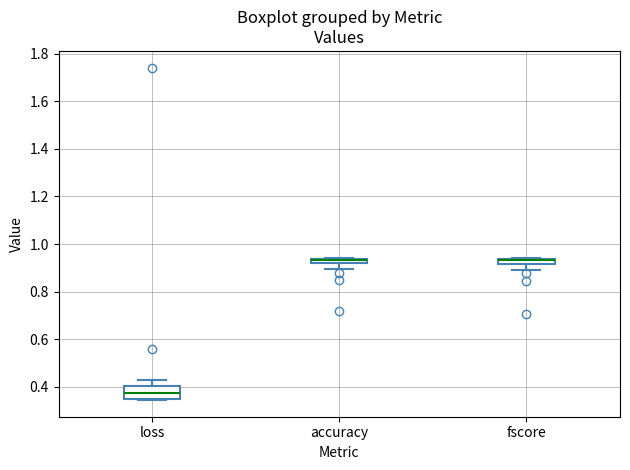

Where is the upper edge of the box for accuracy on the y-axis? The values are not printed on the chart, so give them approximately, as read against the axis.

0.94